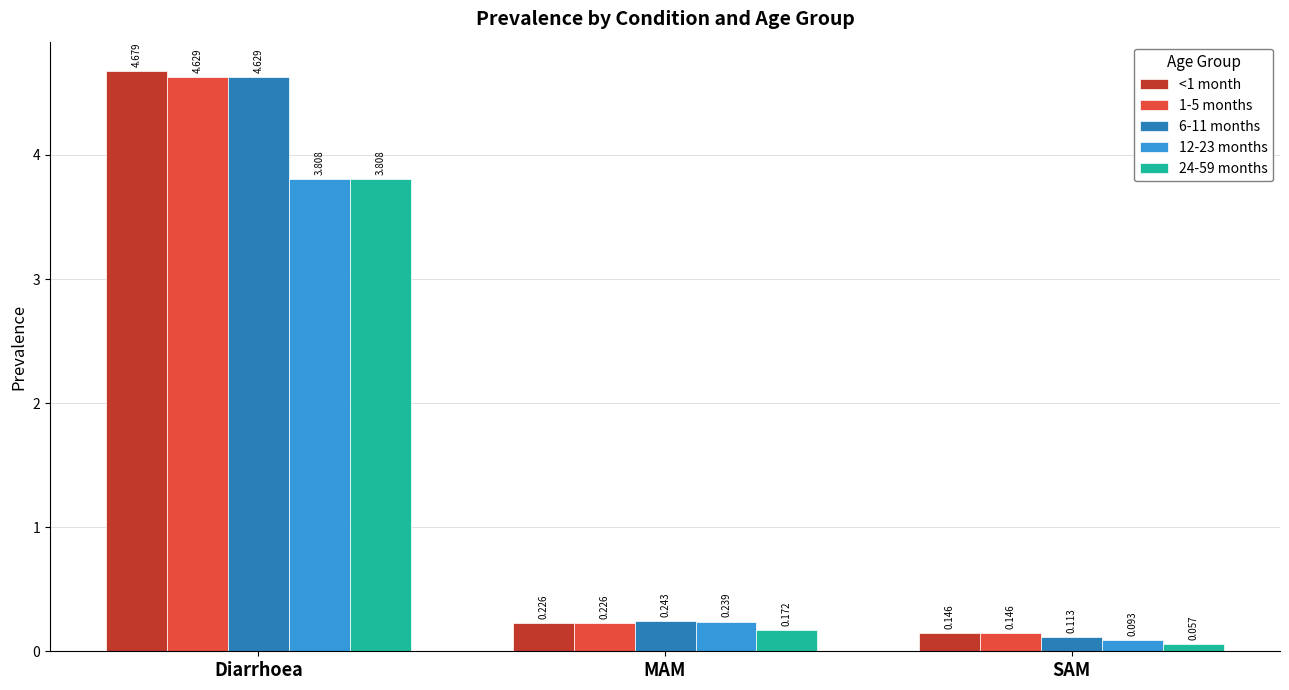

What is the sum of all 1-5 months values?

5.0